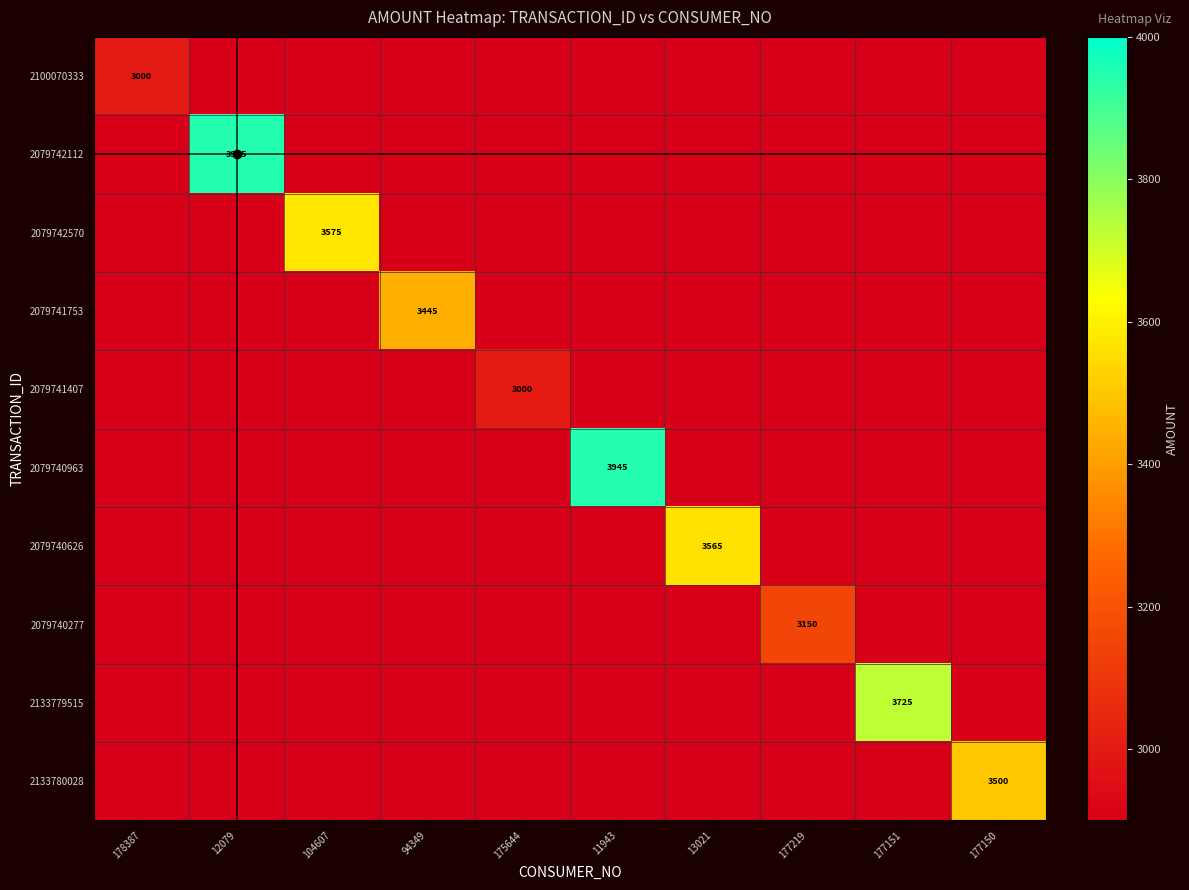

The value of 2079741753 at 94349 is 5644. True or false?

False